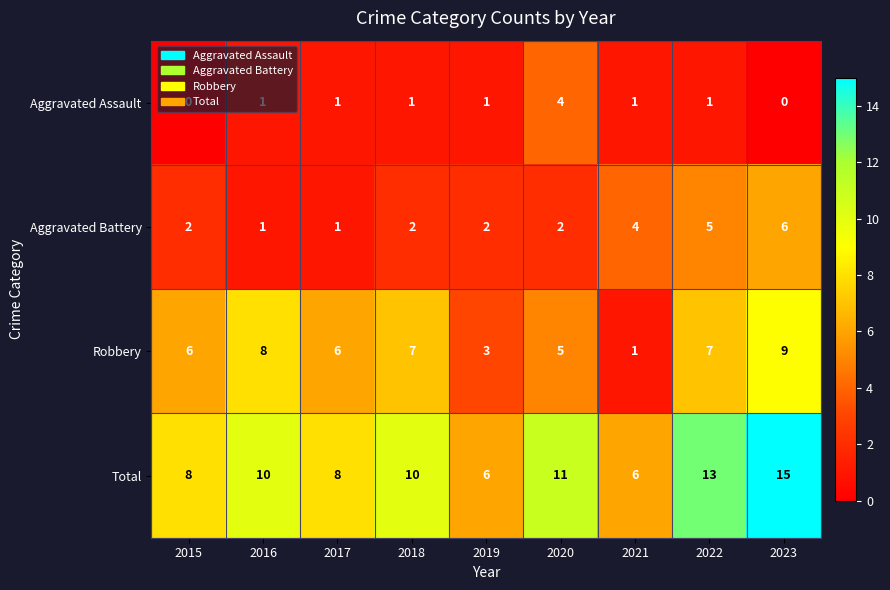

How many Total values are between 8 and 11?

5